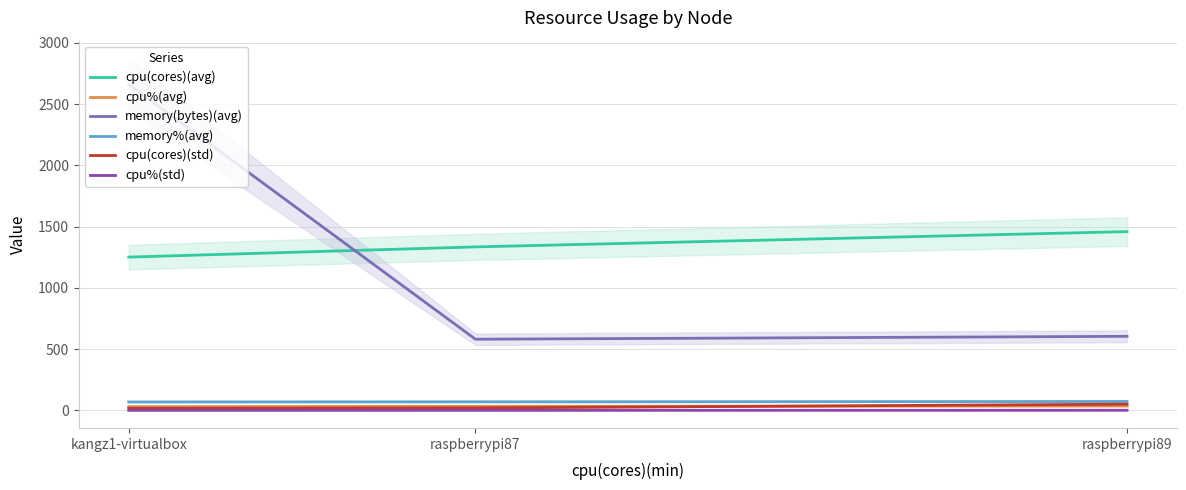

At raspberrypi87, list the series in order from largest to smallest.

cpu(cores)(avg), memory(bytes)(avg), memory%(avg), cpu%(avg), cpu(cores)(std), cpu%(std)